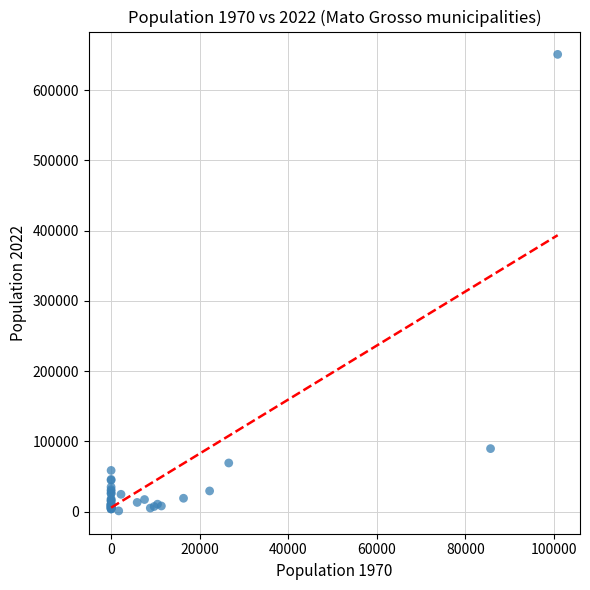

What Y value in the scatter plot is closest to 325943?

89681